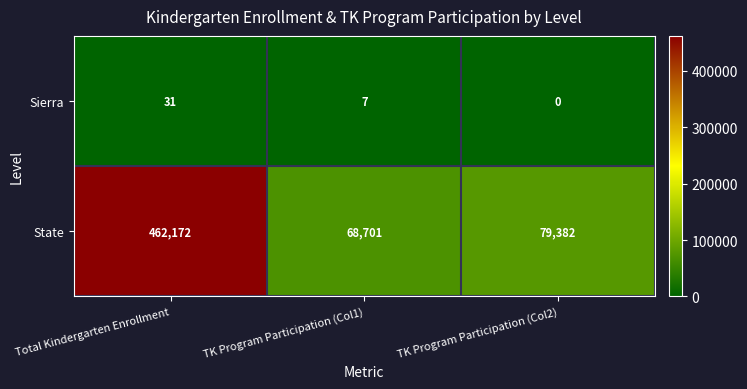

At which label is Sierra closest to 15?

TK Program Participation (Col1)